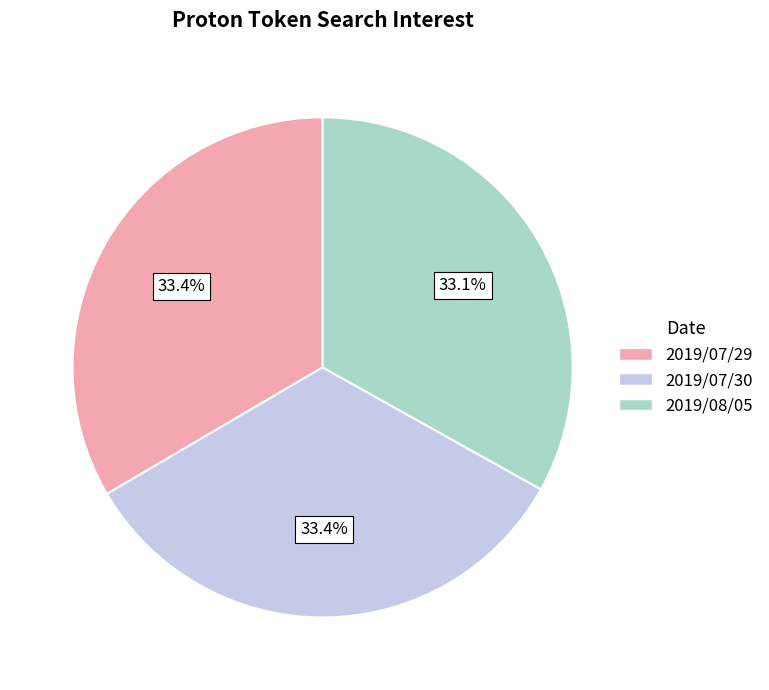

To the nearest percent, what portion does 2019/07/30 represent?

33%